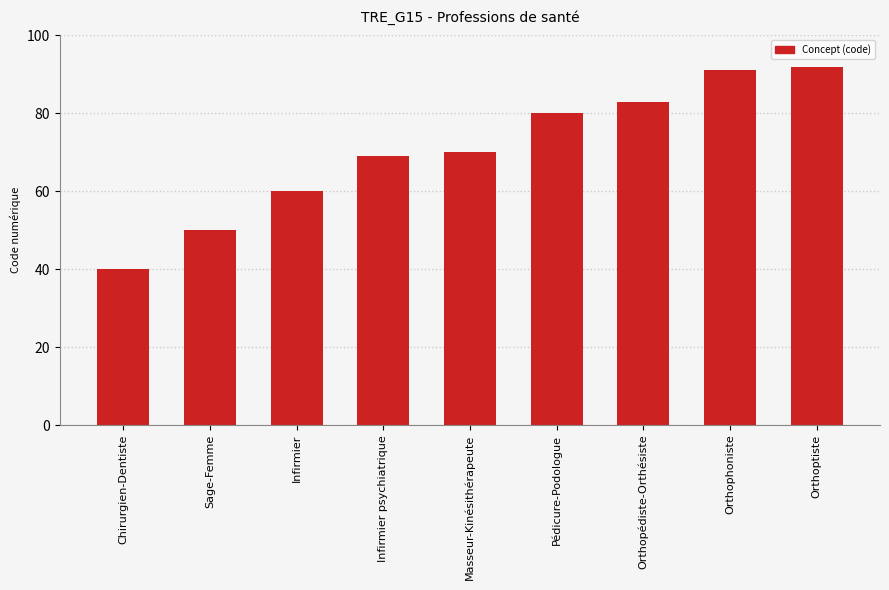

The value at Chirurgien-Dentiste is 40. True or false?

True